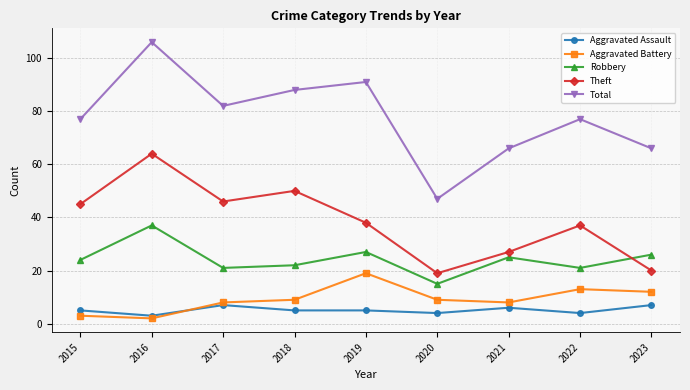

What is the approximate value of Robbery at 2022?

21